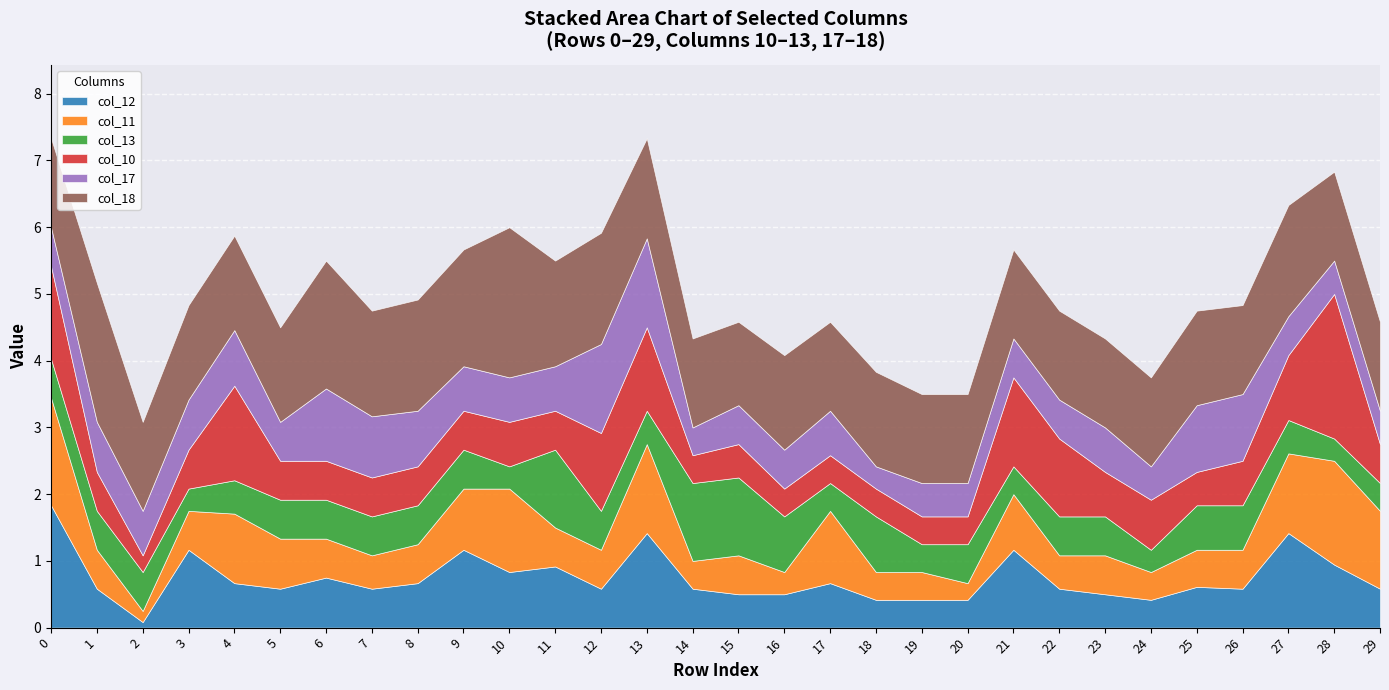

Which label corresponds to the smallest value in the chart?

2